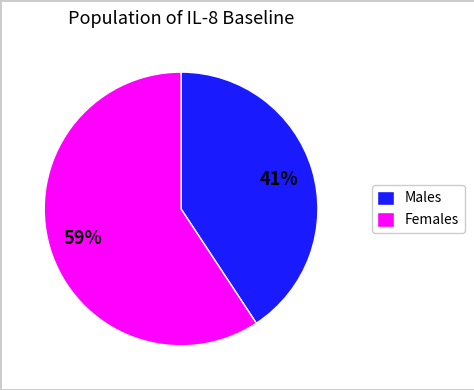

To the nearest percent, what portion does Males represent?

41%